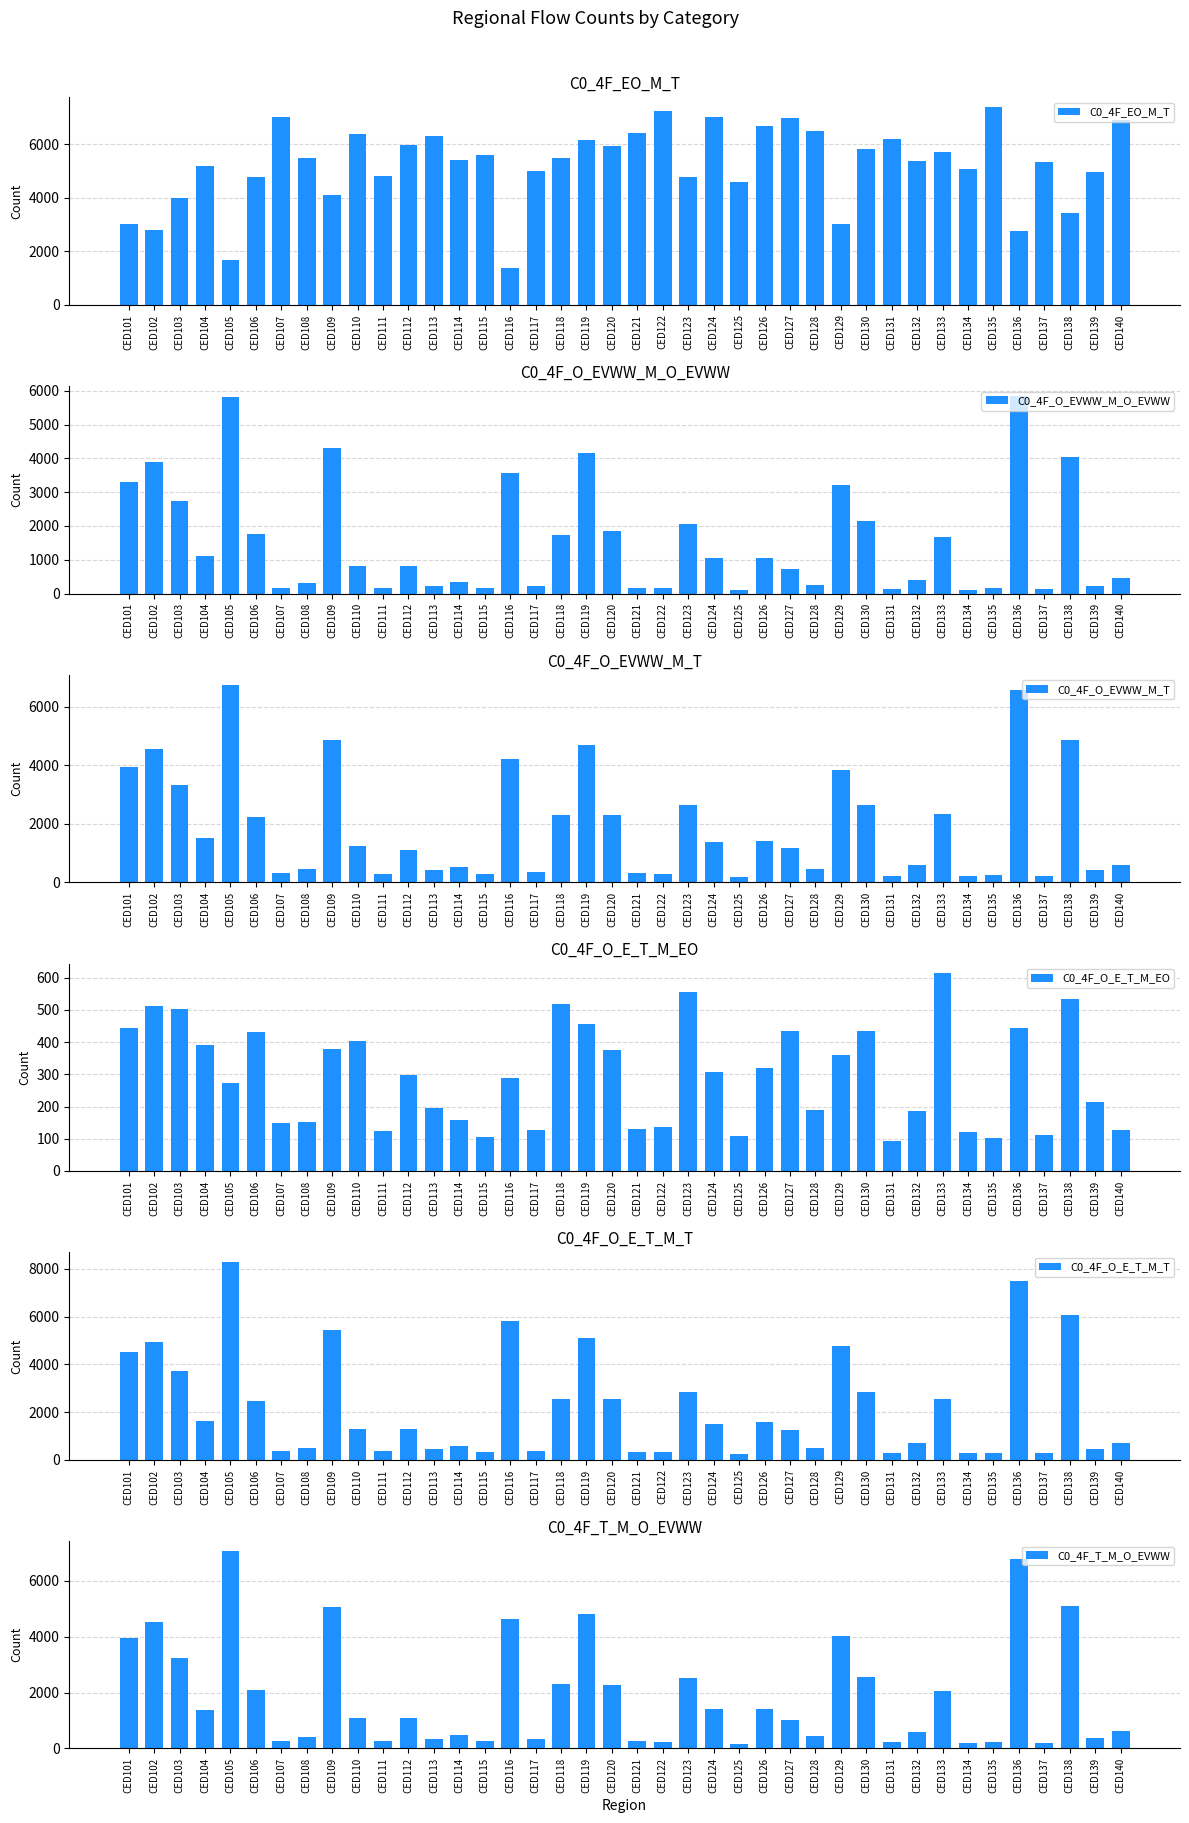

The C0_4F_O_E_T_M_T series shows 557 at CED114. True or false?

True